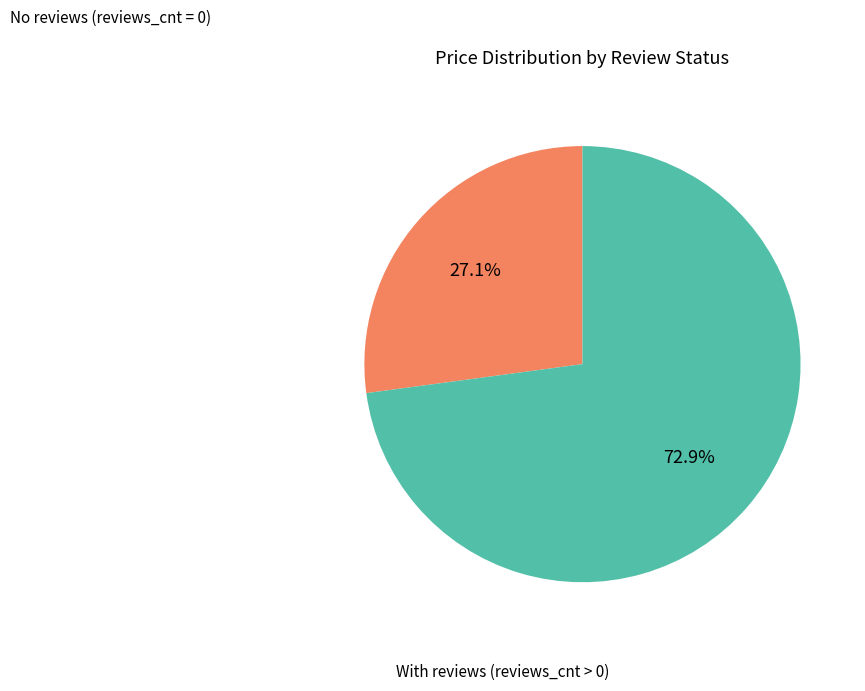

To the nearest percent, what is the difference between the largest and smallest slice percentages?

46%